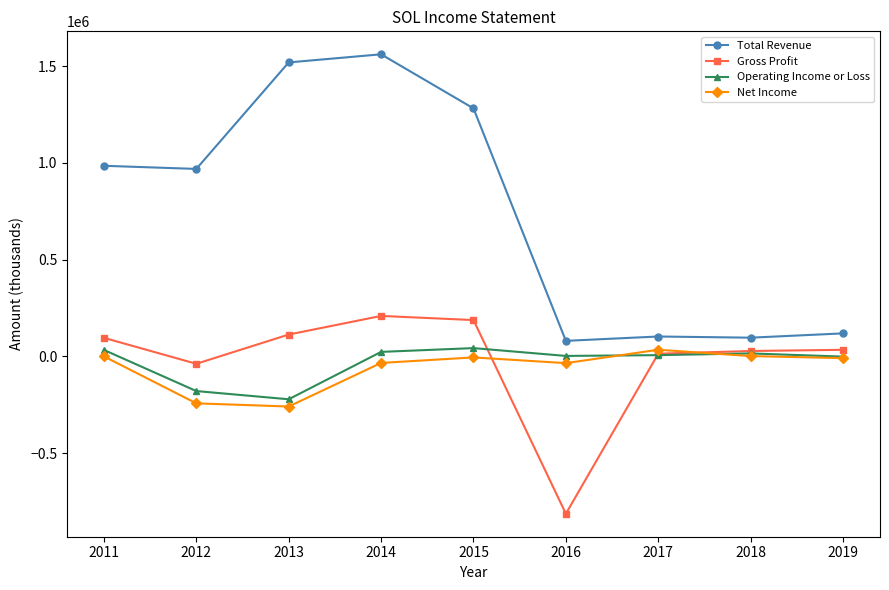

What is the average value of the Net Income series?

-60778